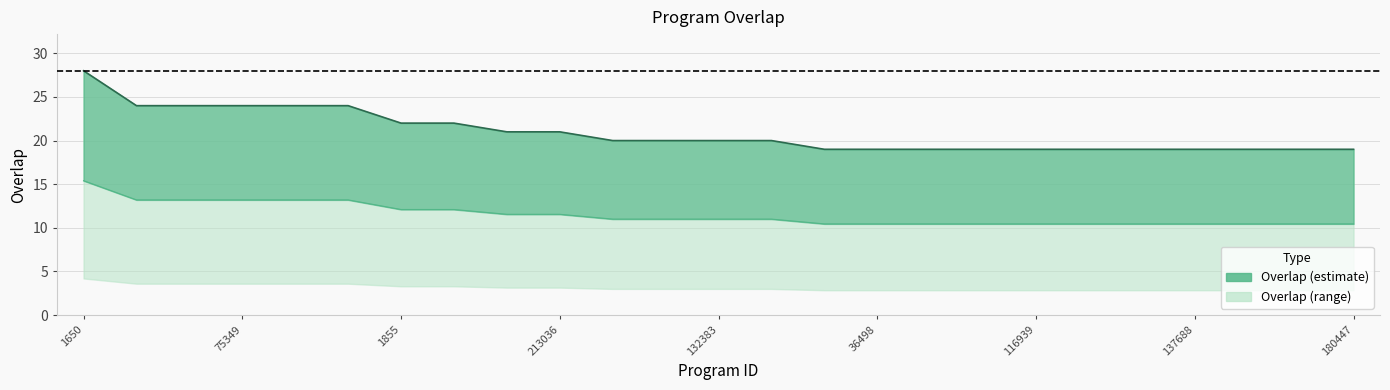

What is the value of the 22nd point from the left?

19